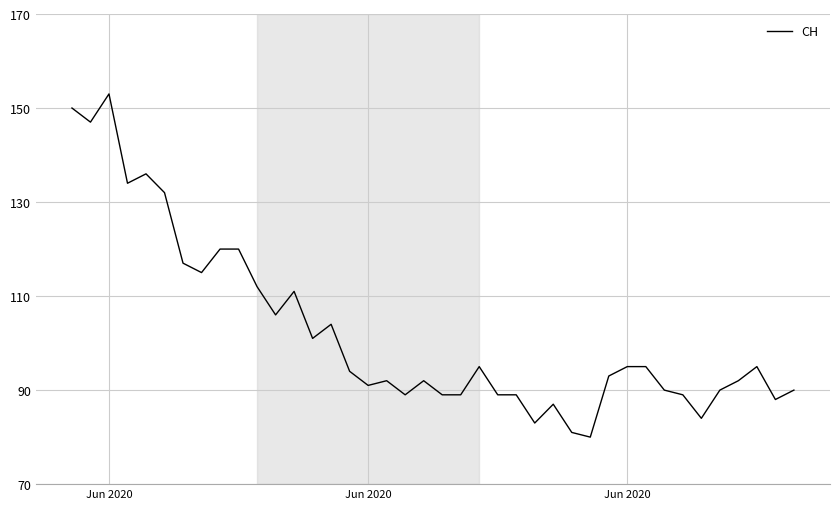

How many lines are shown in the chart?

1